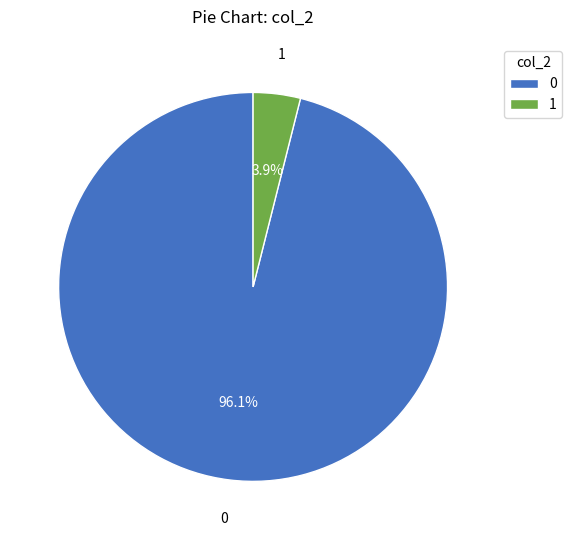

Is there a majority slice in this chart?

Yes